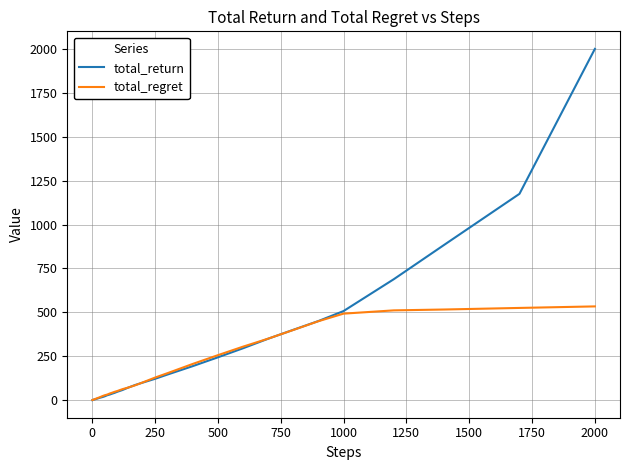

Which series has the widest spread of values?

total_return